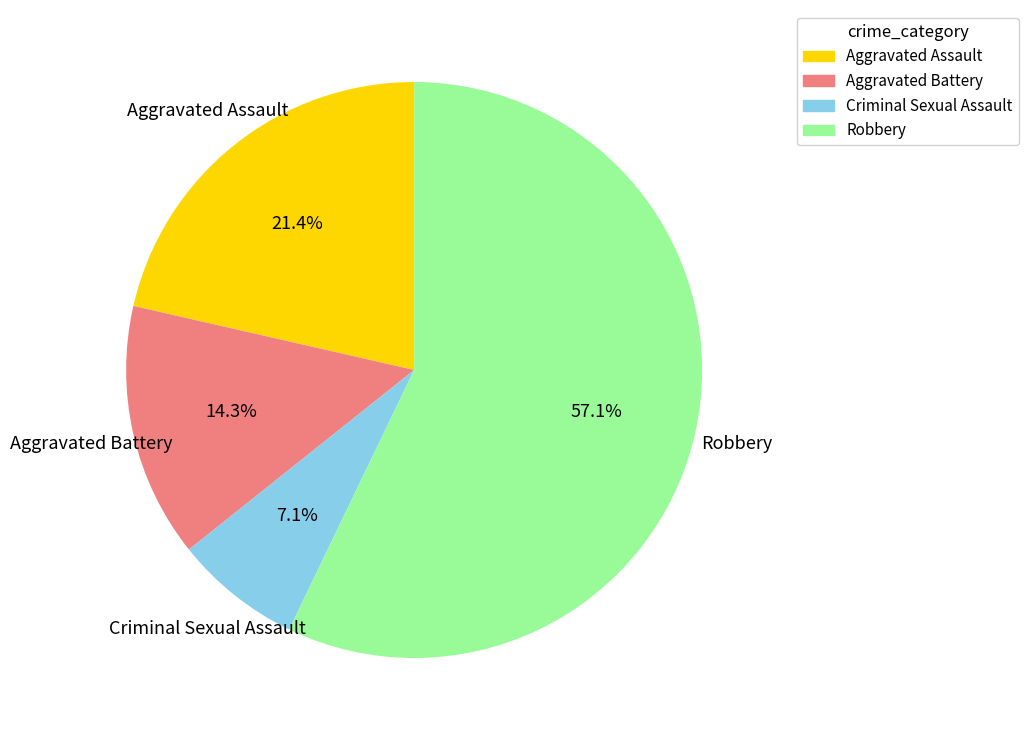

Does Robbery represent more than half of the total?

Yes